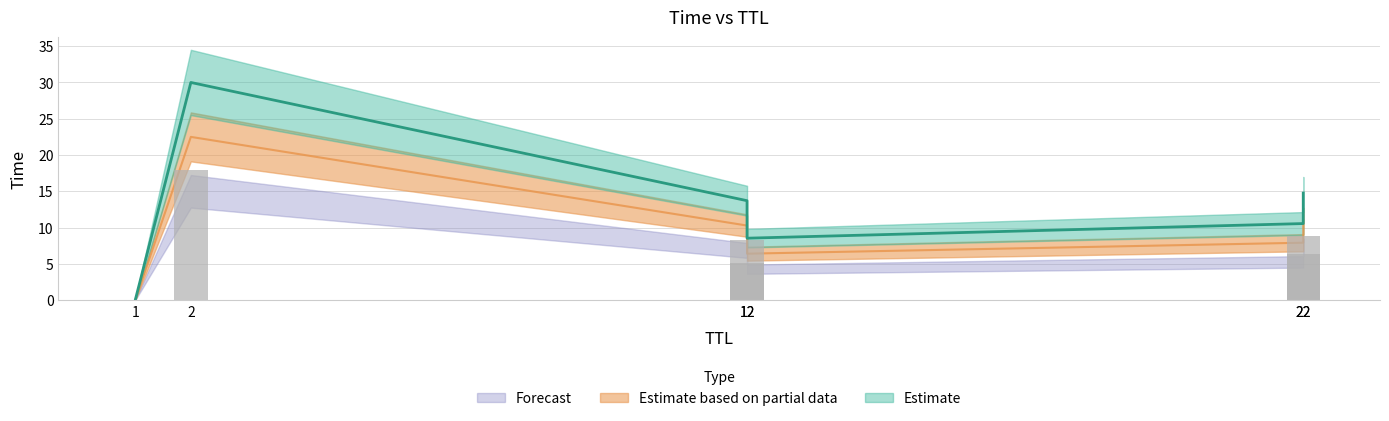

How many data points are above 13?

3